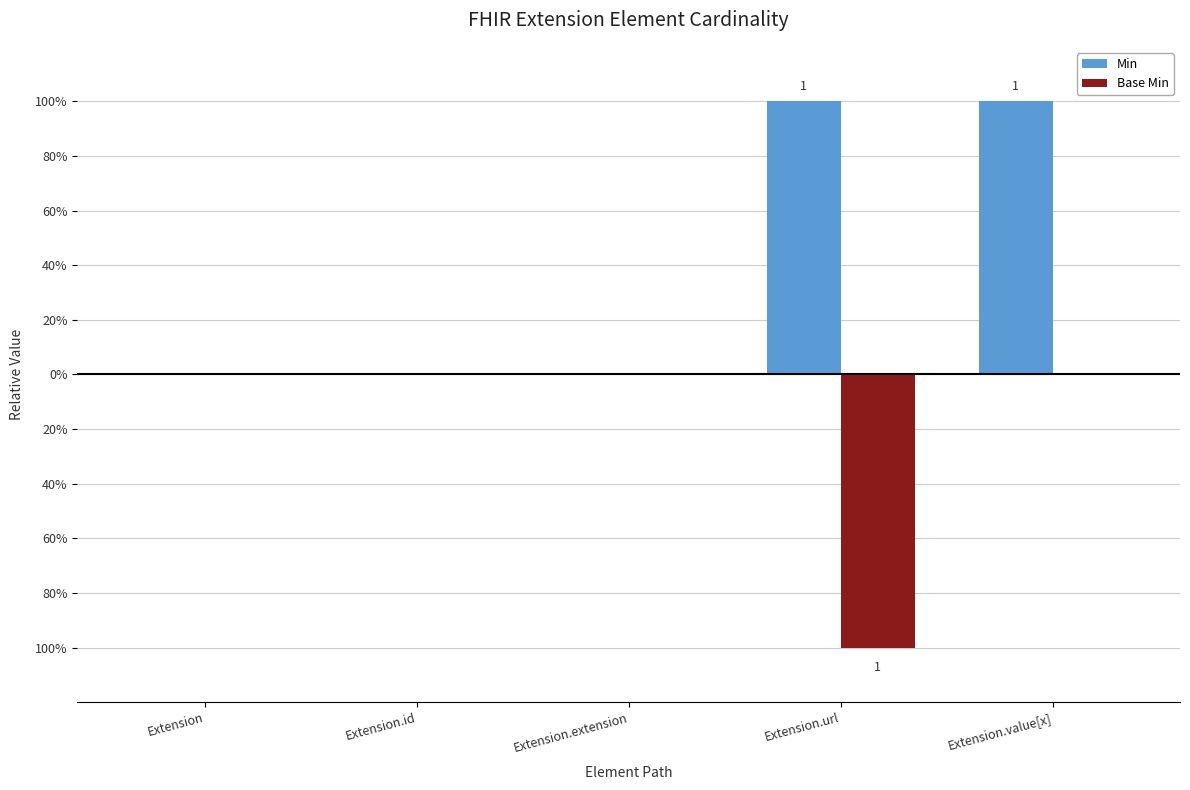

Reading left to right, extract all data points from this chart.

Min: 0	0	0	1	1
Base Min: 0	0	0	-1	0